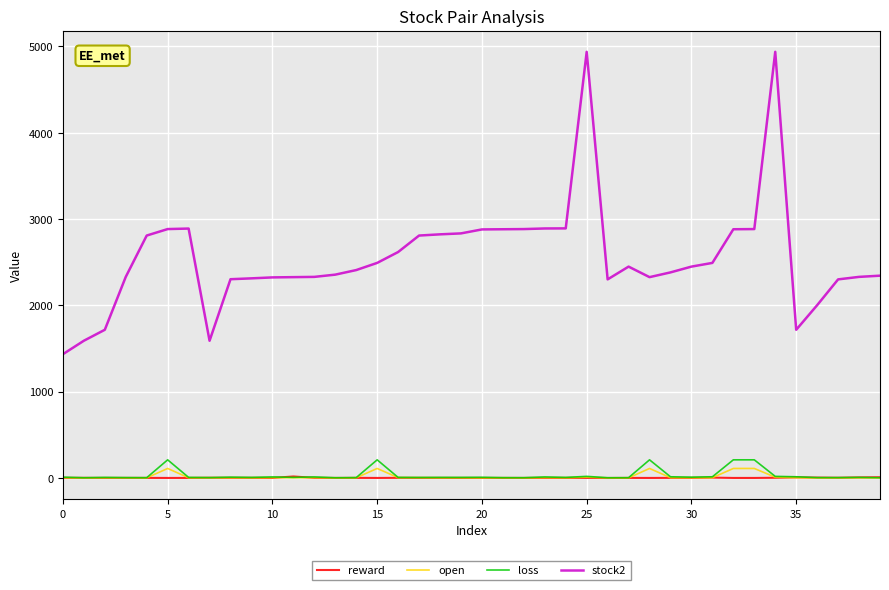

What is the greatest value displayed?

4938.0